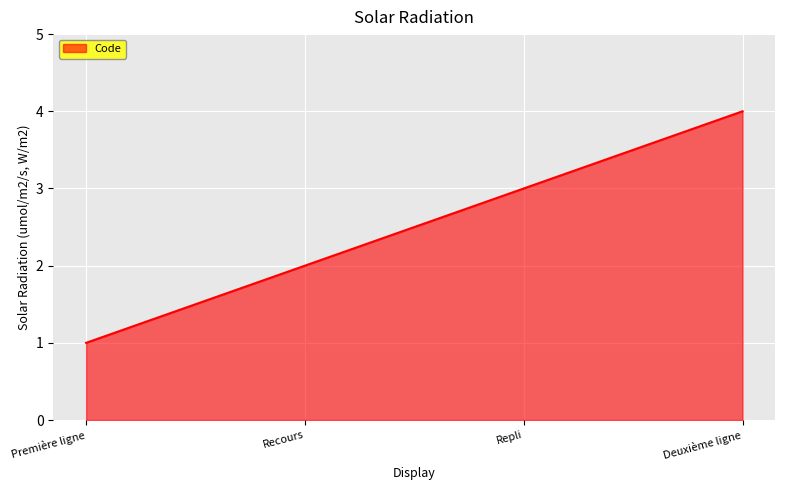

Read the value at Première ligne.

1